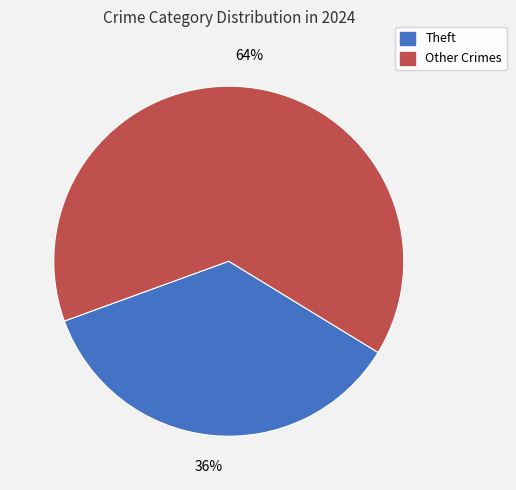

To the nearest percent, what is the average slice percentage?

50%